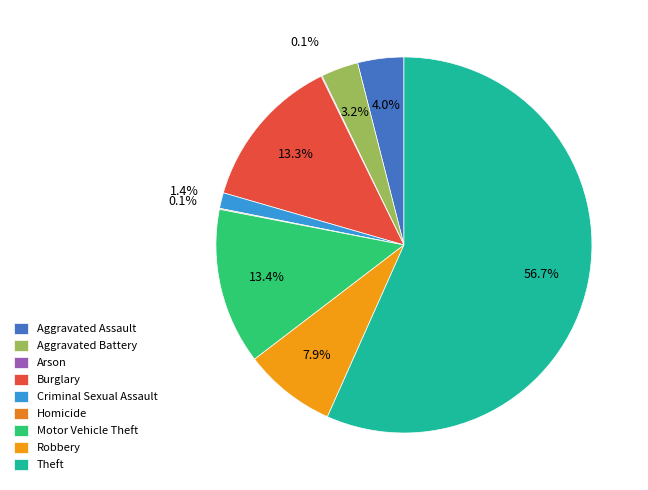

Which has a higher value, Arson or Homicide?

Arson